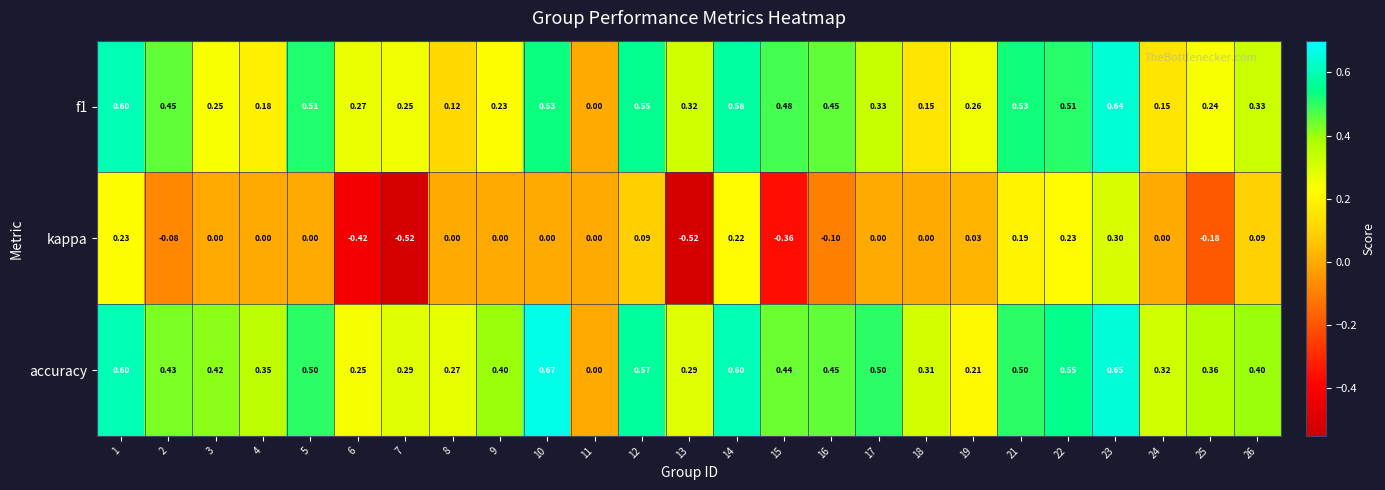

At 22, list the series in order from largest to smallest.

accuracy, f1, kappa